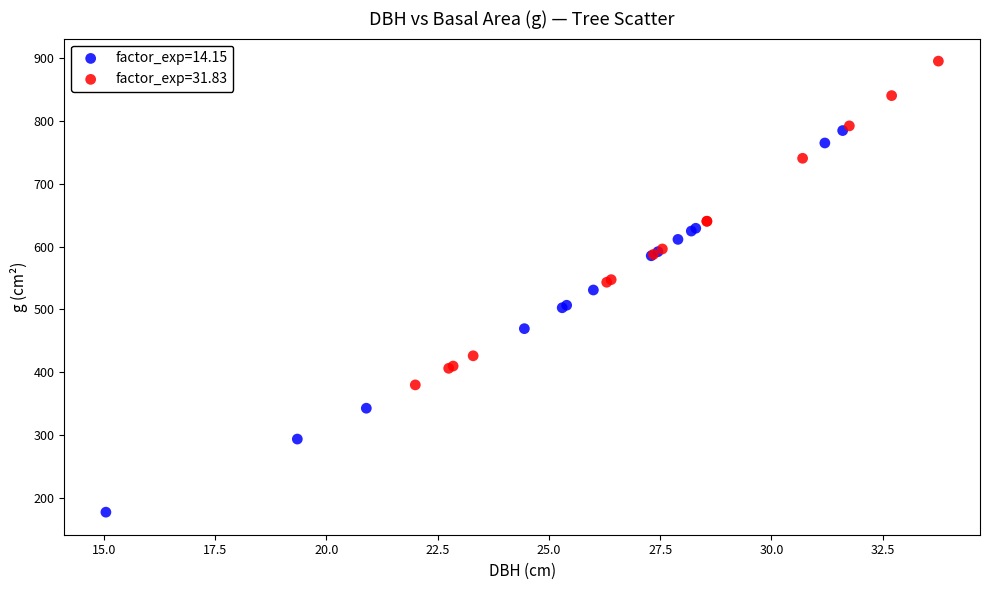

Which series reaches the minimum Y coordinate?

factor_exp=14.15